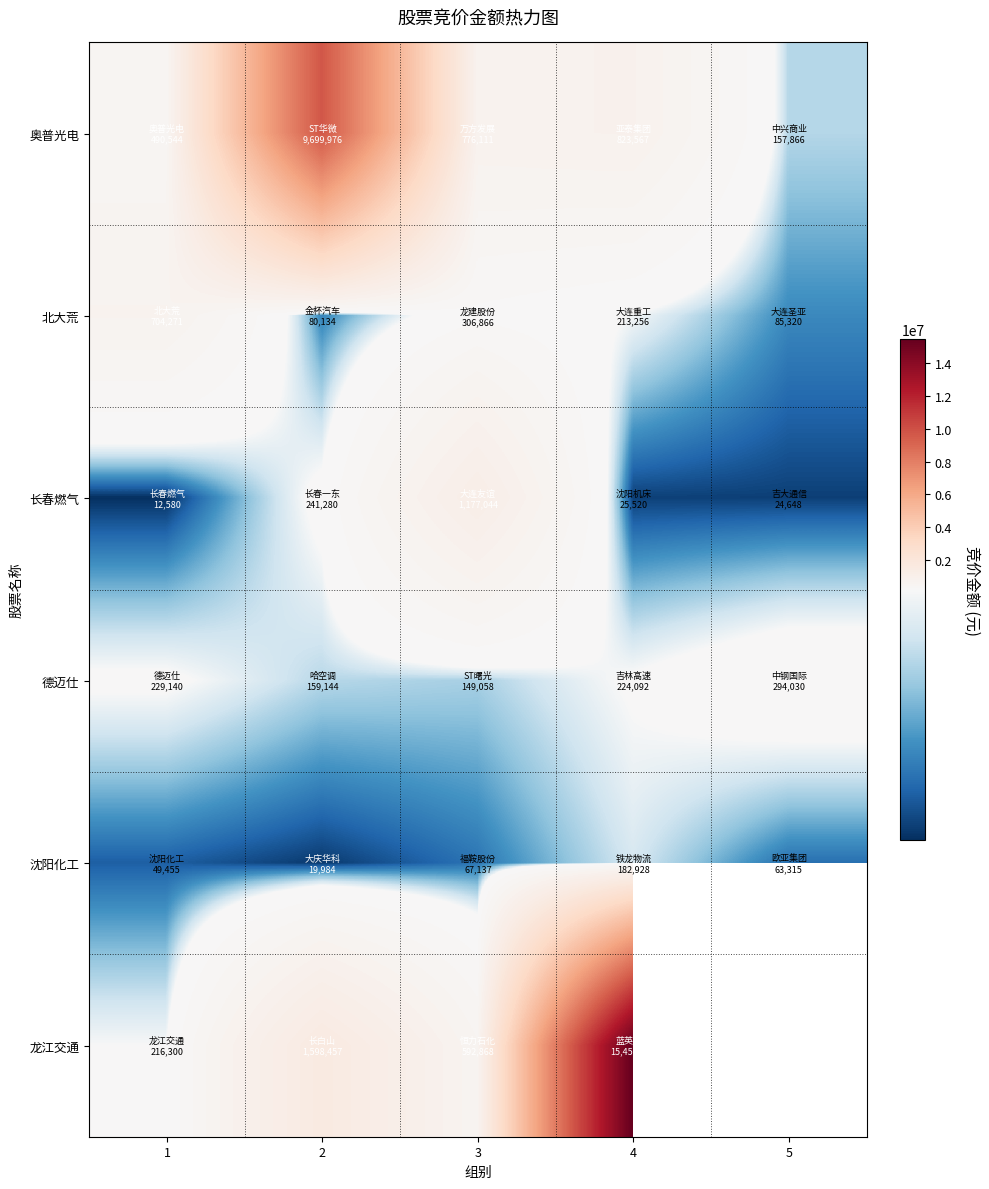

What is the minimum value shown in the chart?

12580.0